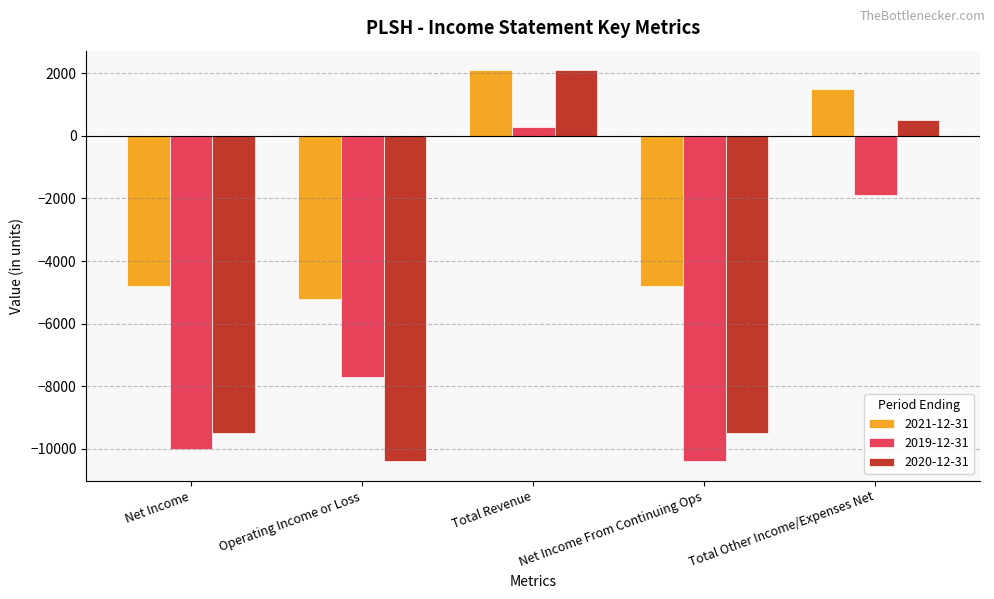

How many values in the 2020-12-31 series are below -9500?

1